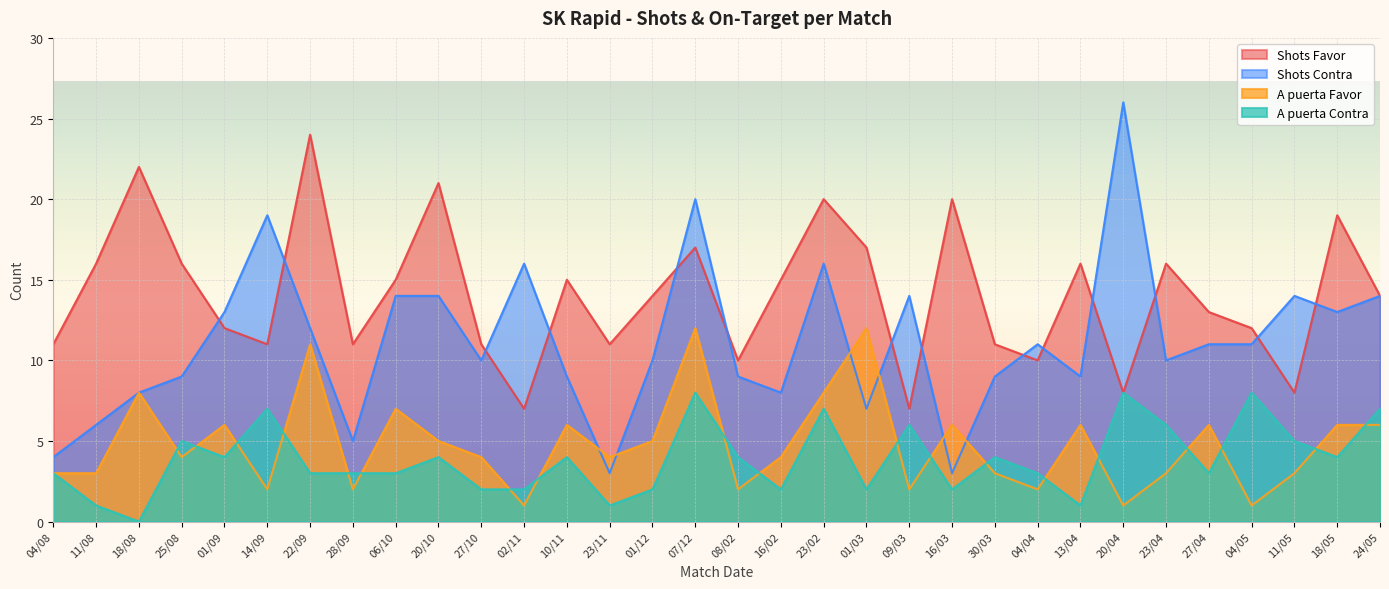

What is the difference between the maximum and second lowest values in the A puerta Favor series?

11